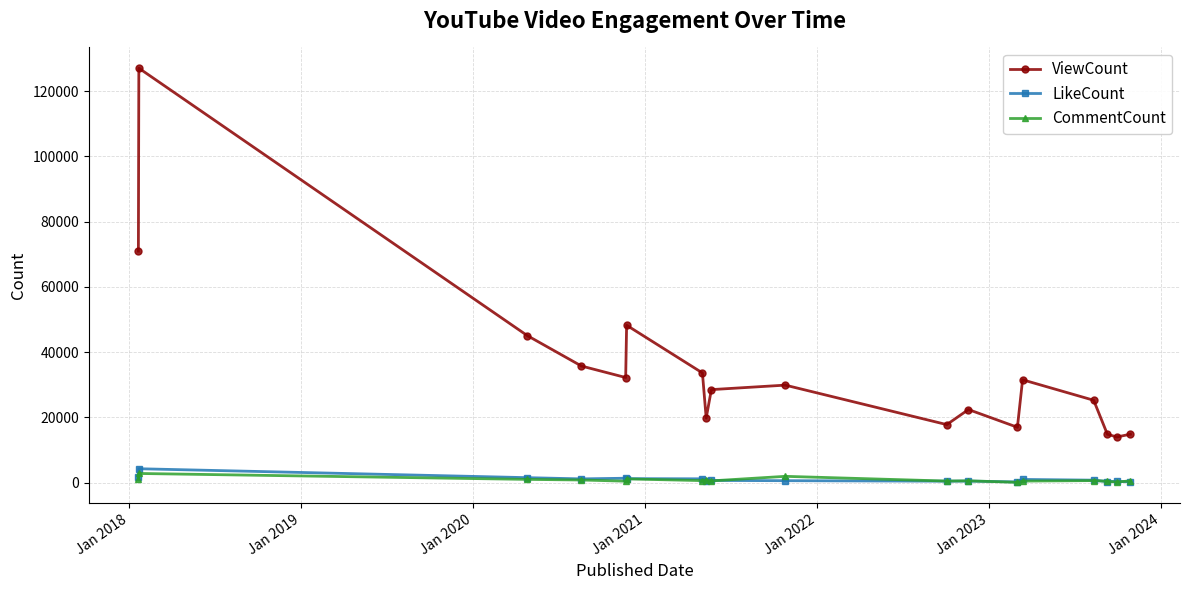

Which series has the largest total across all categories?

ViewCount